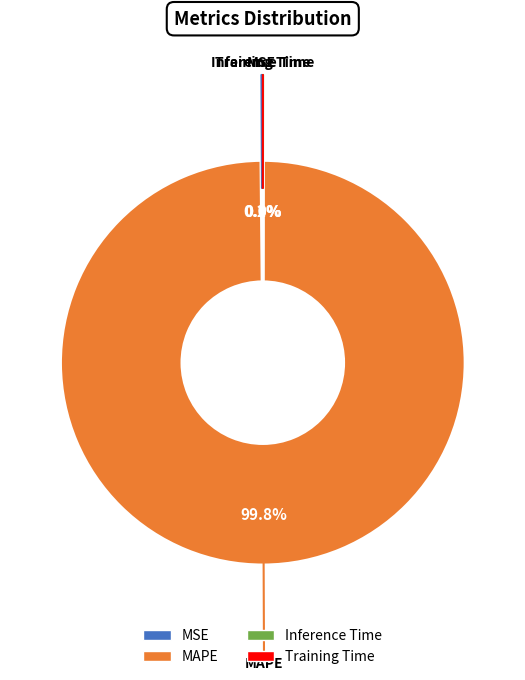

Is there any slice that represents more than half of the pie?

Yes